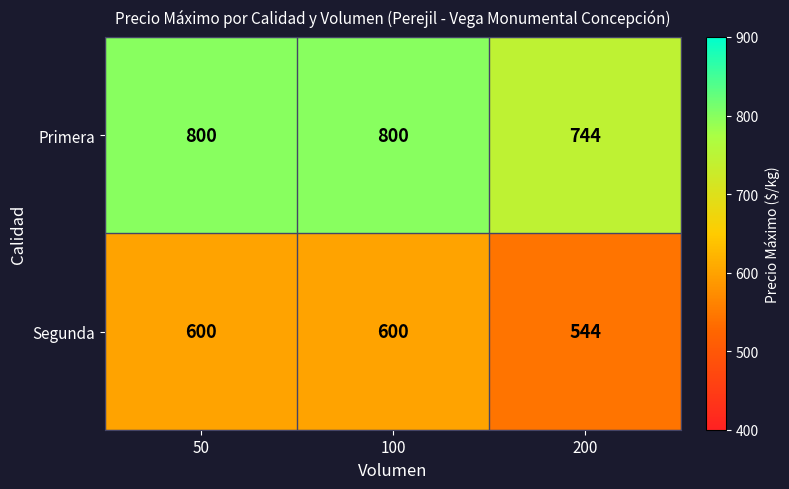

What is the total value across all series at 50?

1400